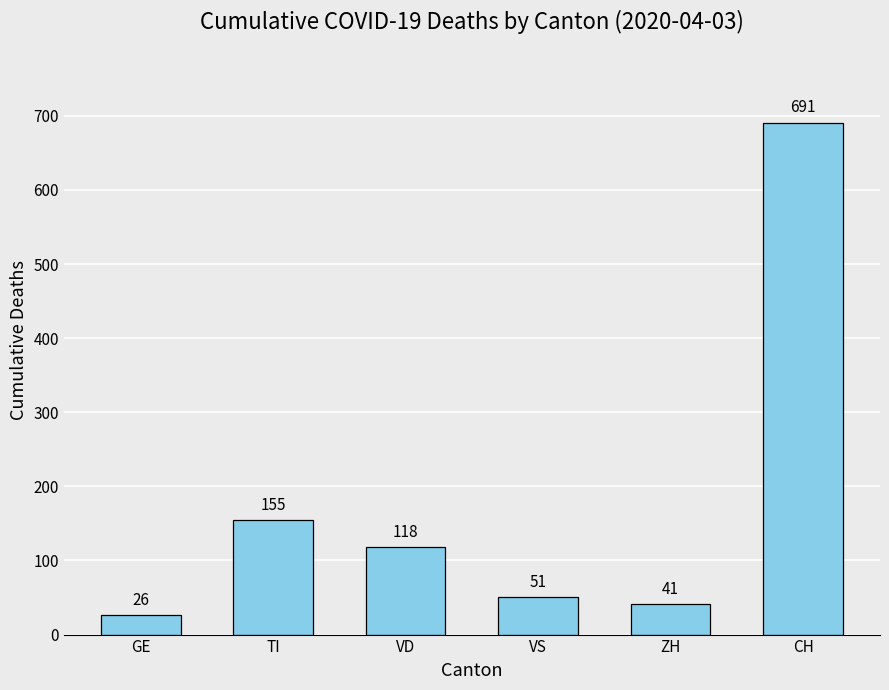

How many data points are less than 118?

3